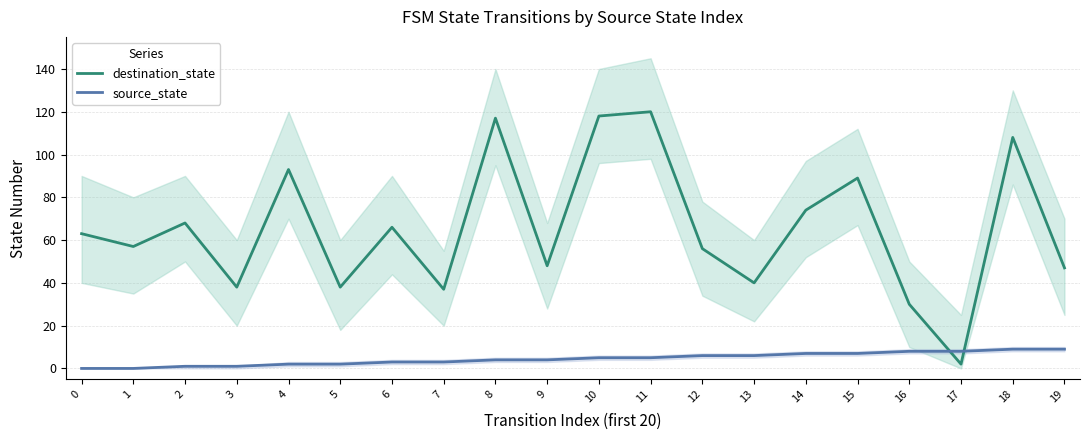

Is the value of source_state at 0 greater than the value of destination_state at 7?

No